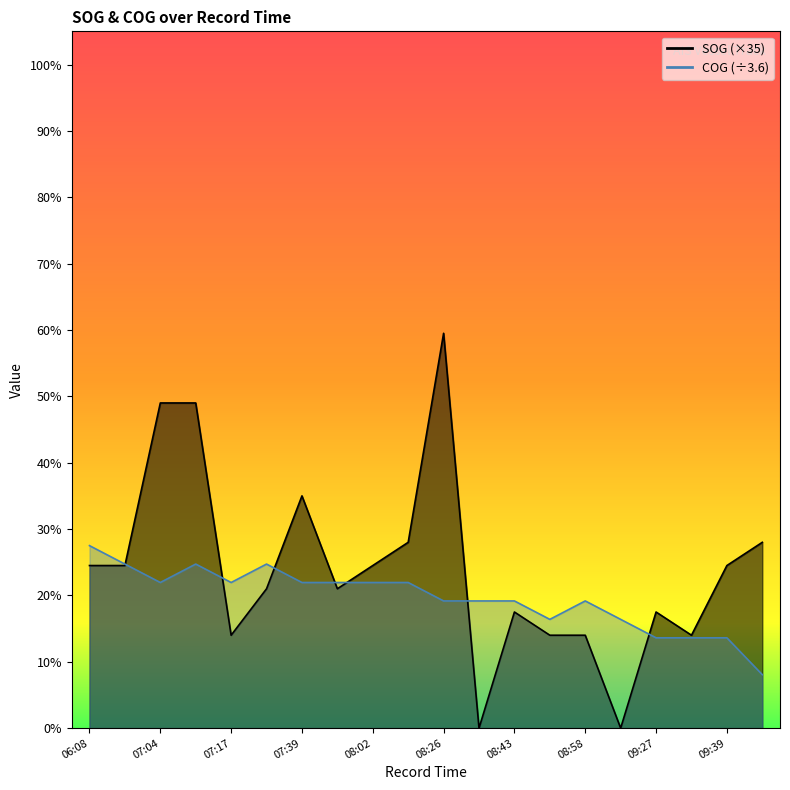

What is the sum of all COG values?

391.7